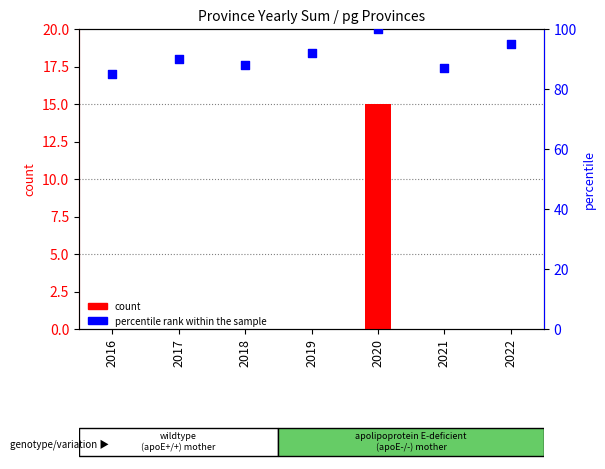

What are all the series names shown in the legend?

count, percentile rank within the sample